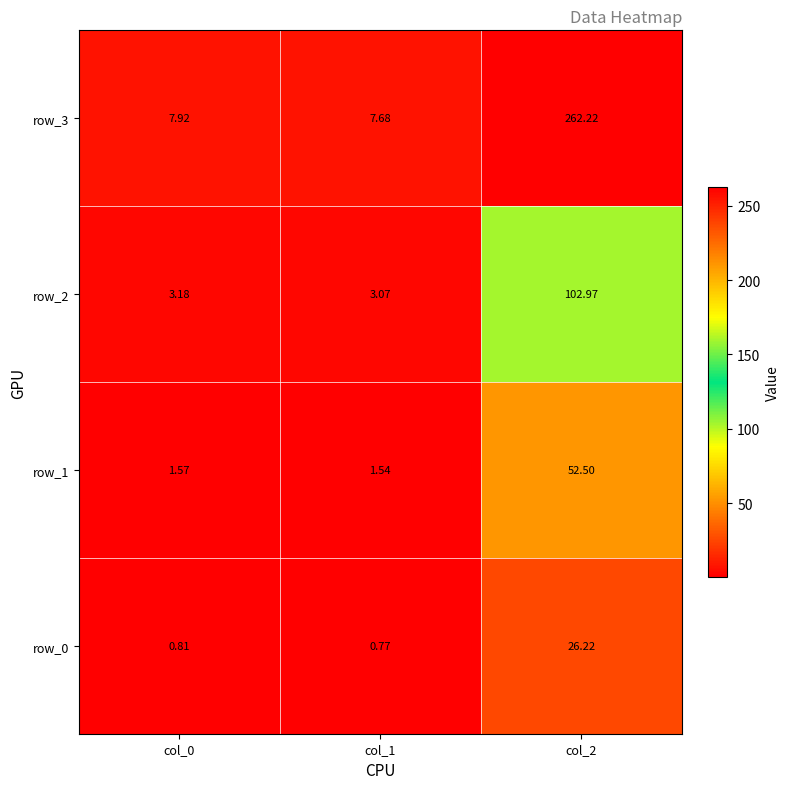

Is the value of row_2 at col_2 greater than the value of row_0 at col_0?

Yes